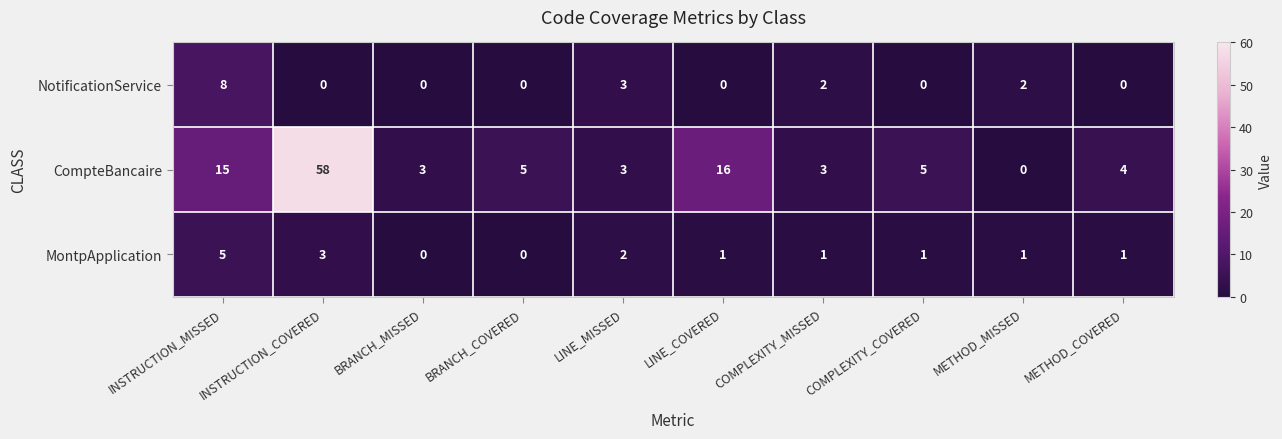

Is it true that MontpApplication equals 3 at INSTRUCTION_COVERED?

True